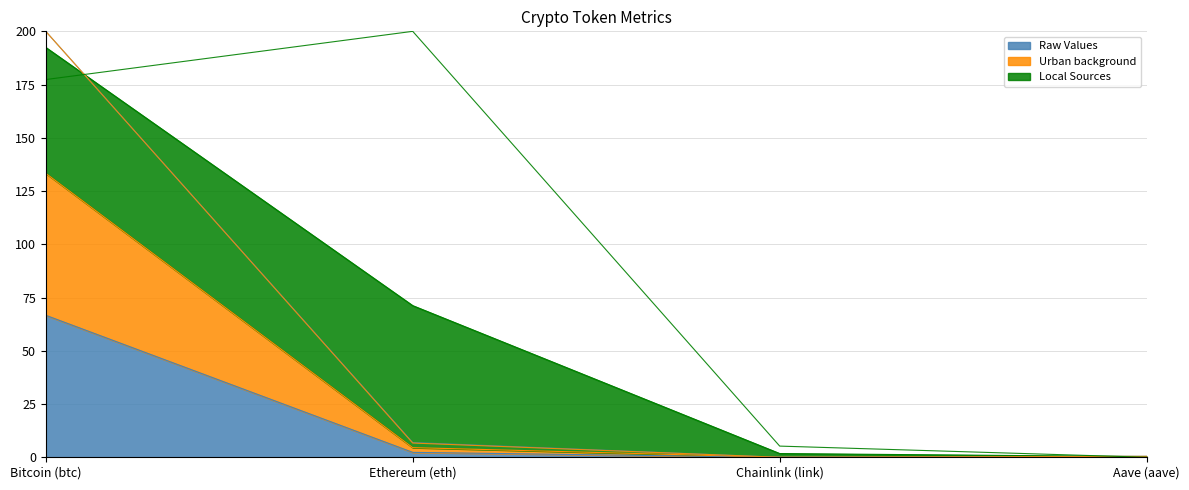

Count the number of data series in this chart.

3